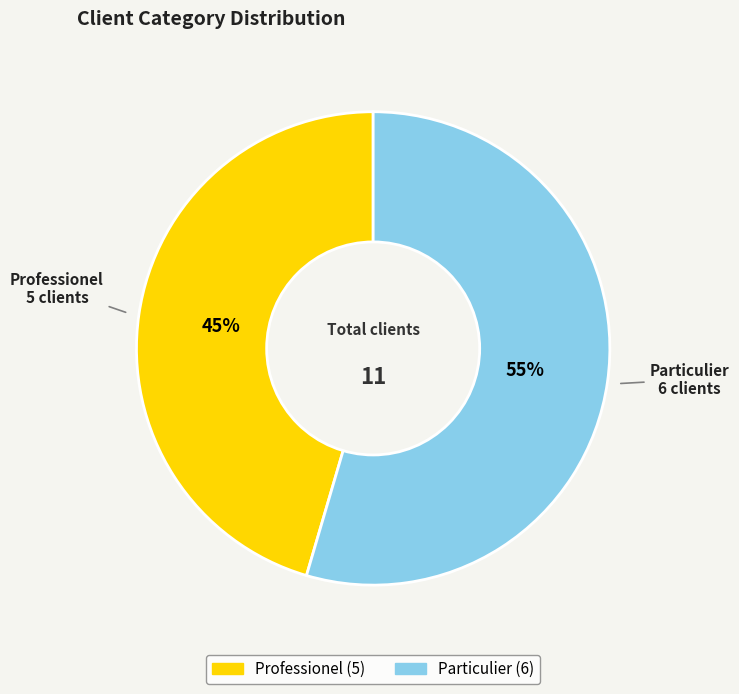

Is there any slice that represents more than half of the pie?

Yes